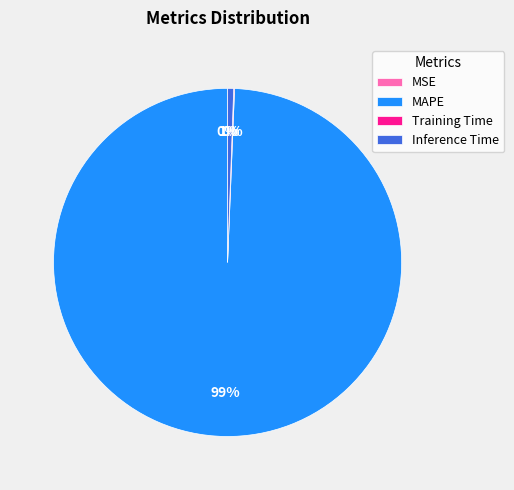

Which category has the biggest portion of the pie?

MAPE